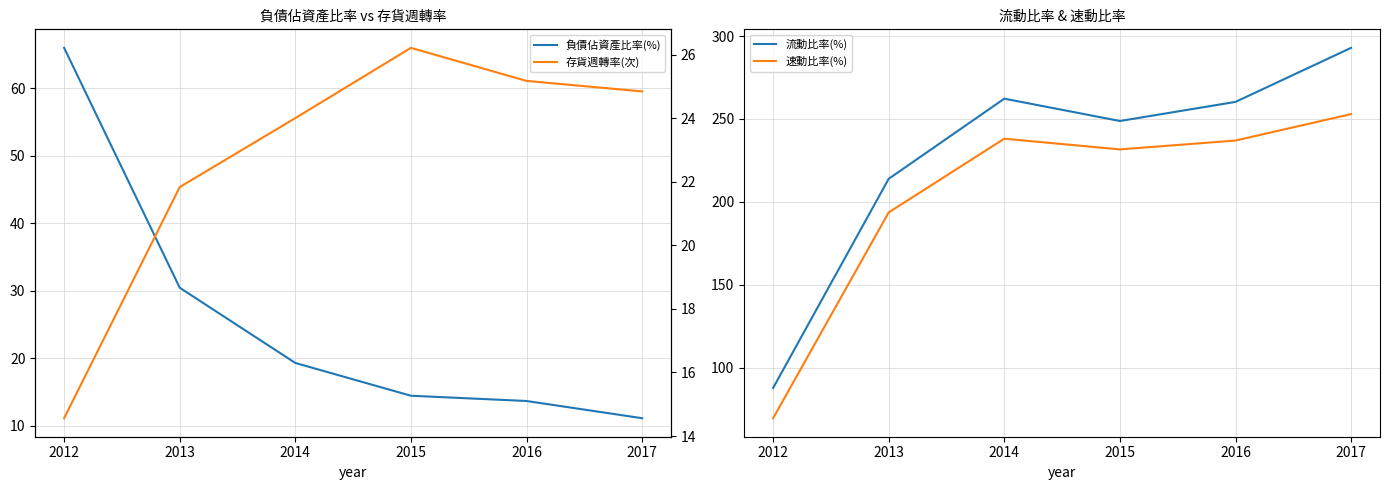

Where is 負債佔資產比率(%) nearest to the value 38?

2013